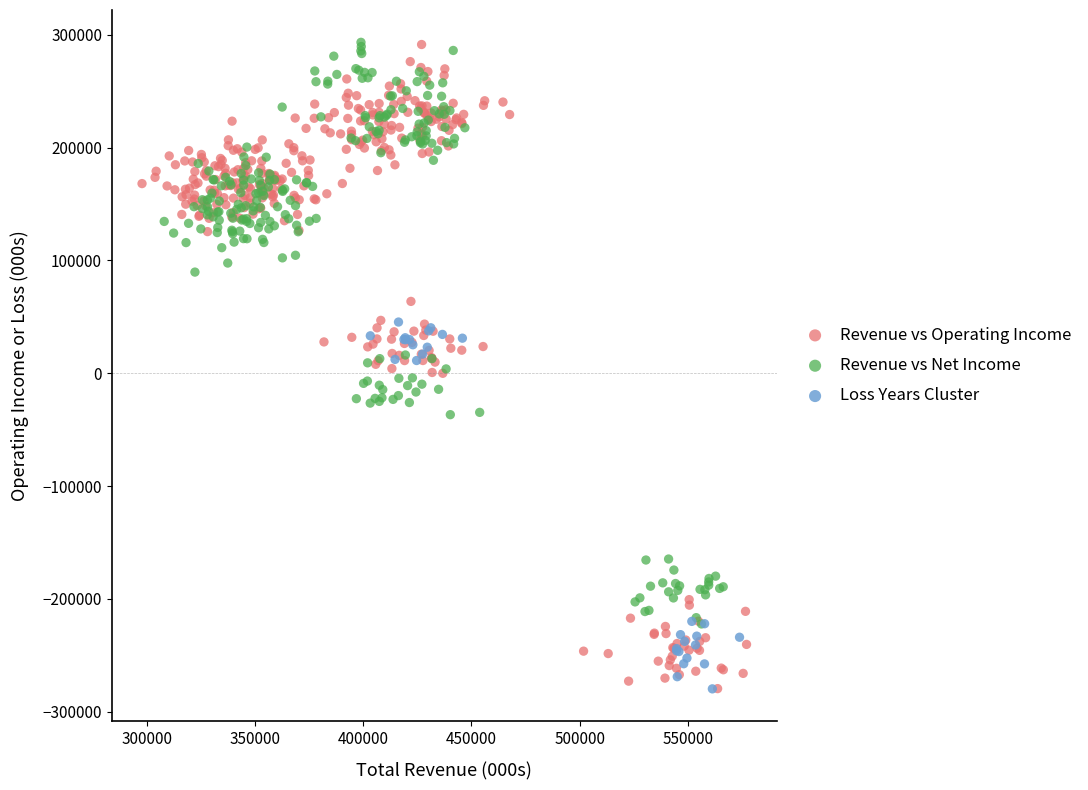

Which series has the largest Y range (max minus min)?

Revenue vs Operating Income